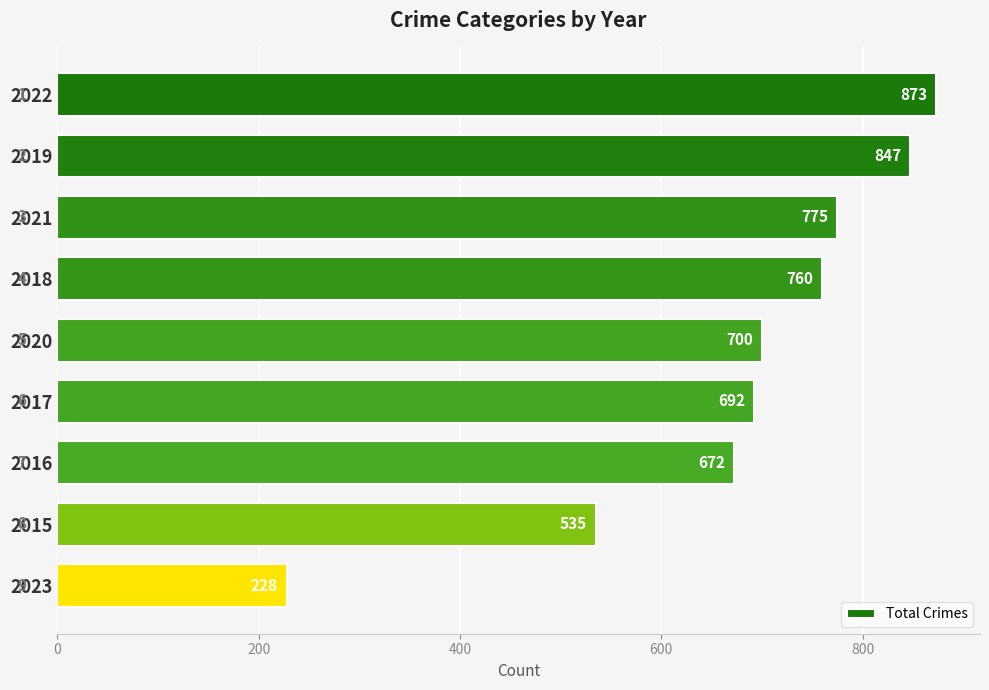

Where is the data nearest to the value 550?

2015